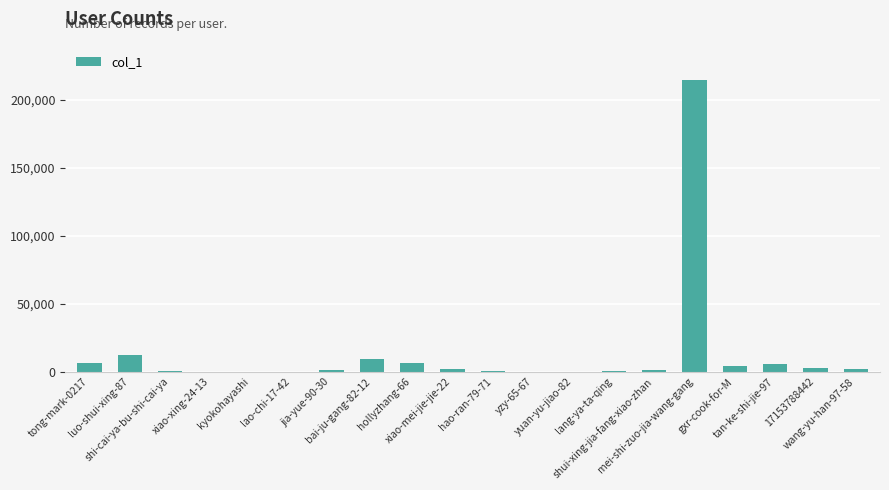

How many categories are shown in the chart?

20